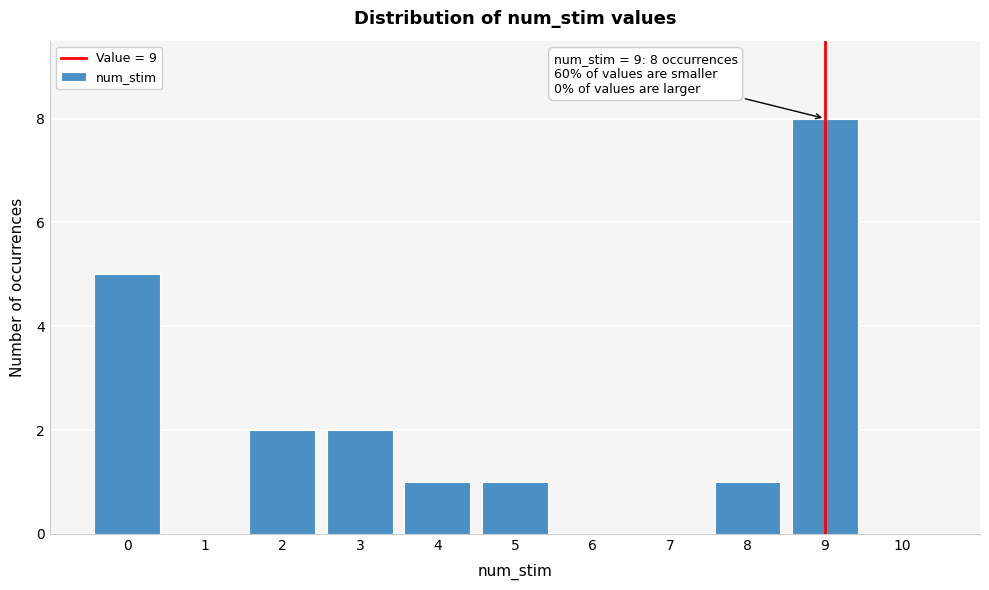

Which range on the x-axis has the tallest bar?

8.5 to 9.5